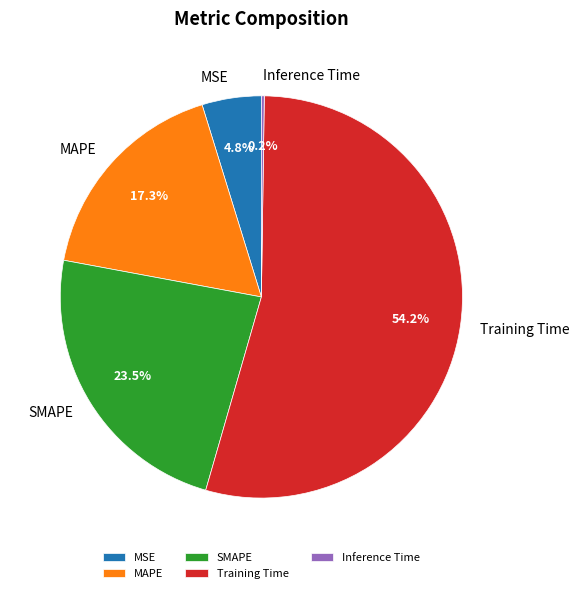

What portion of the pie excludes Training Time?

45.8%